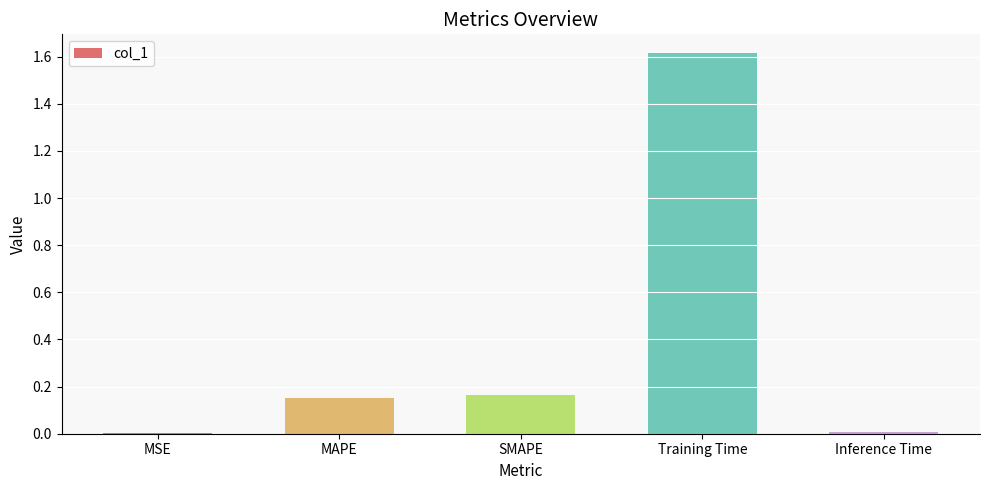

Which category has the highest value across all series?

Training Time